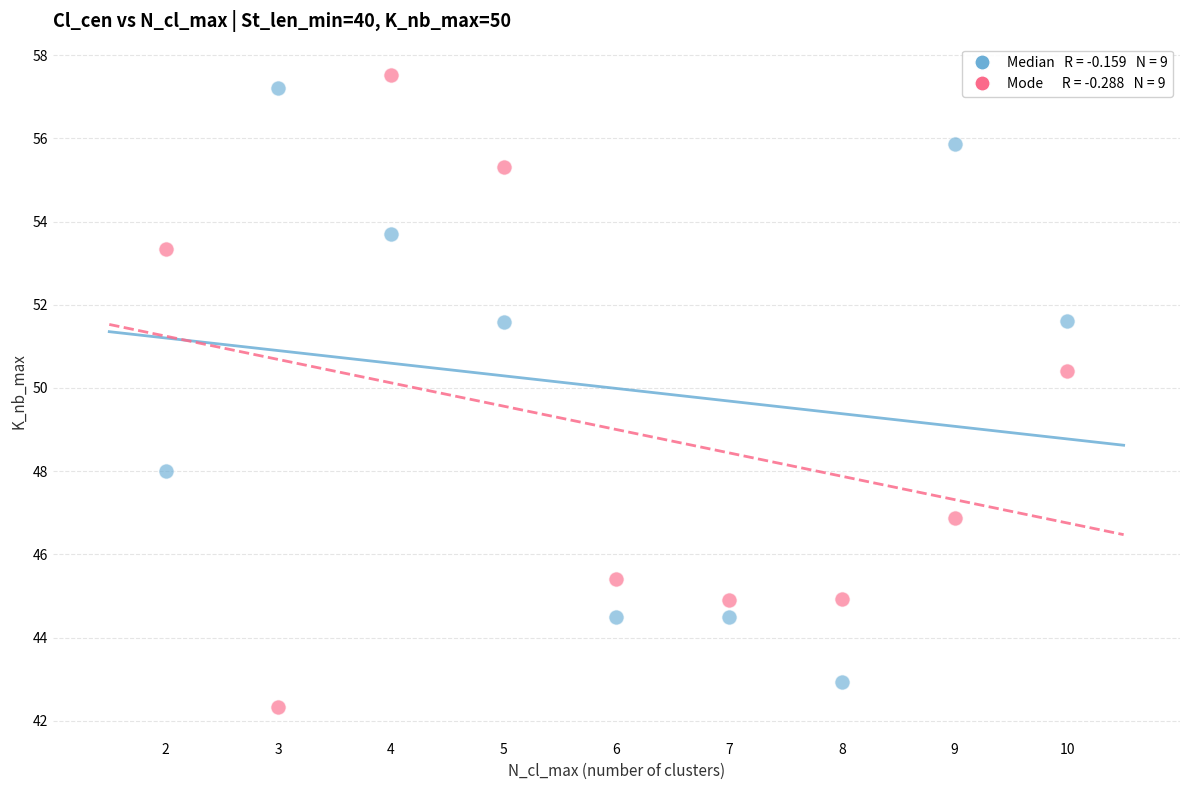

Across all series, what Y value is closest to 49?

48.0